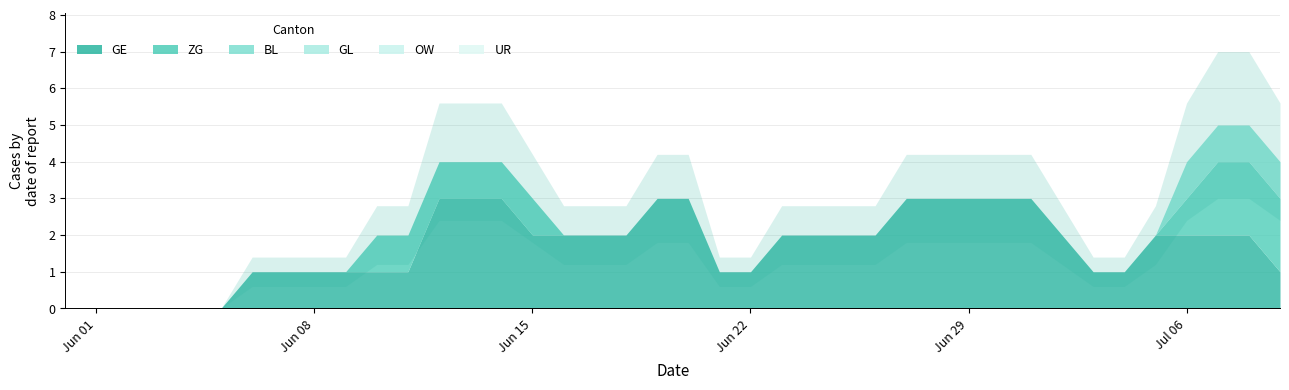

True or false: OW and GE cross at least once.

False